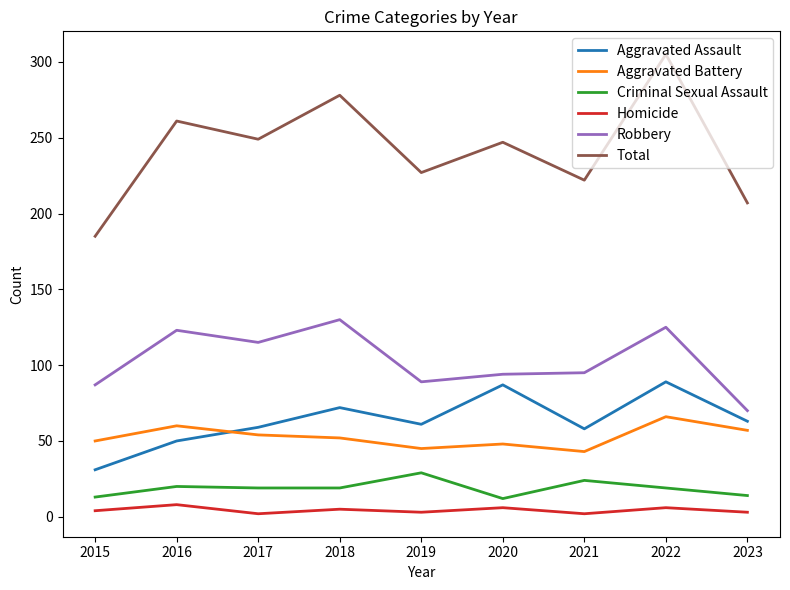

Which category has the highest value in the Aggravated Battery series?

2022